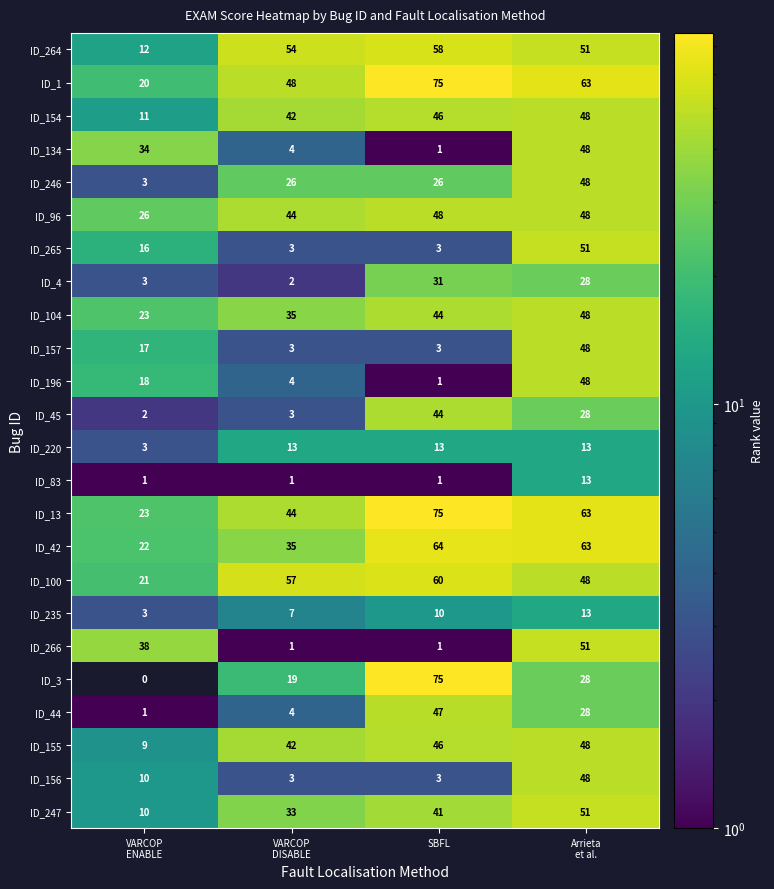

The ID_13 series shows 43 at SBFL. True or false?

False